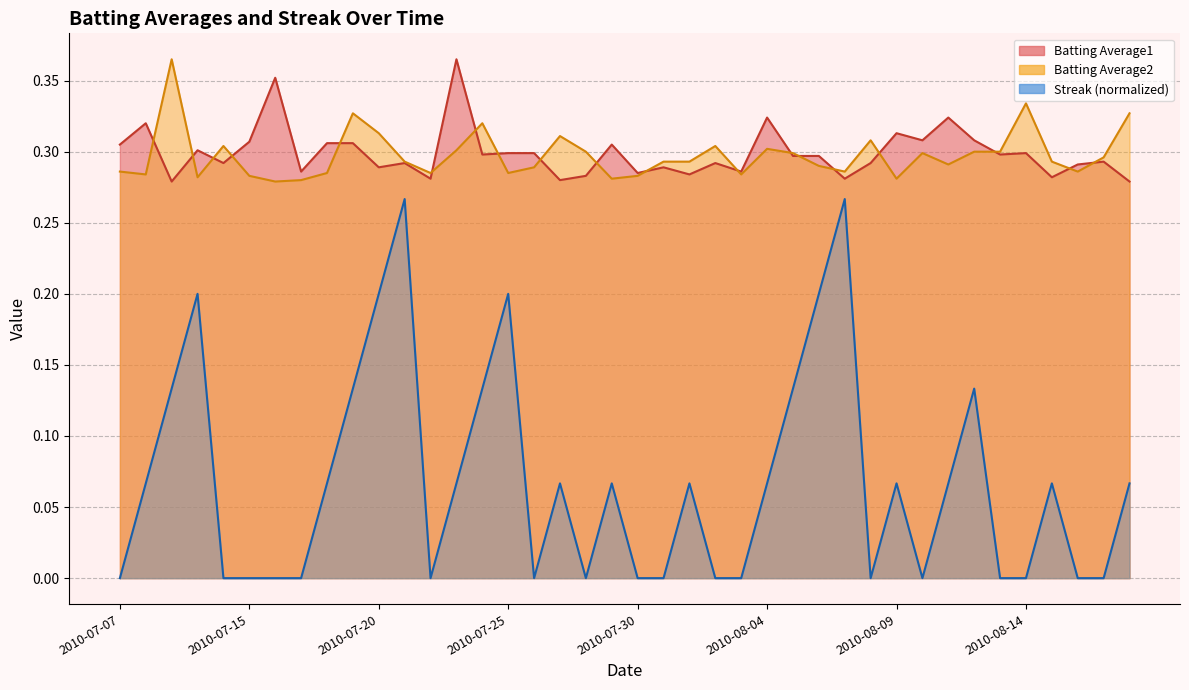

The Batting Average2 series shows 0.5 at 2010-07-09. True or false?

False